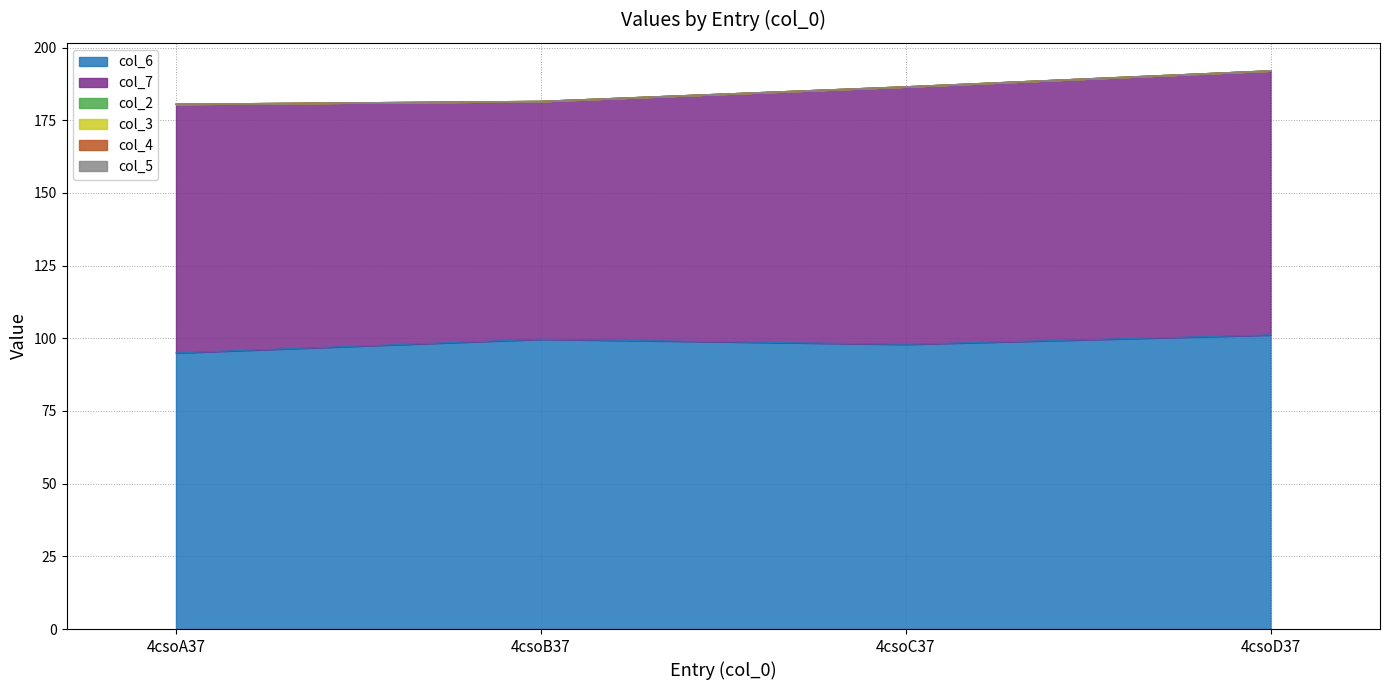

At how many categories does at least one series exceed 3?

4